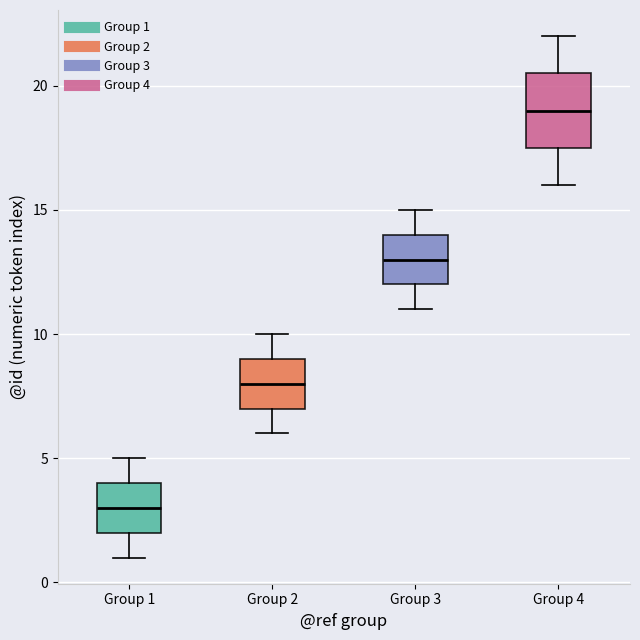

Which box has the highest median line?

Group 4